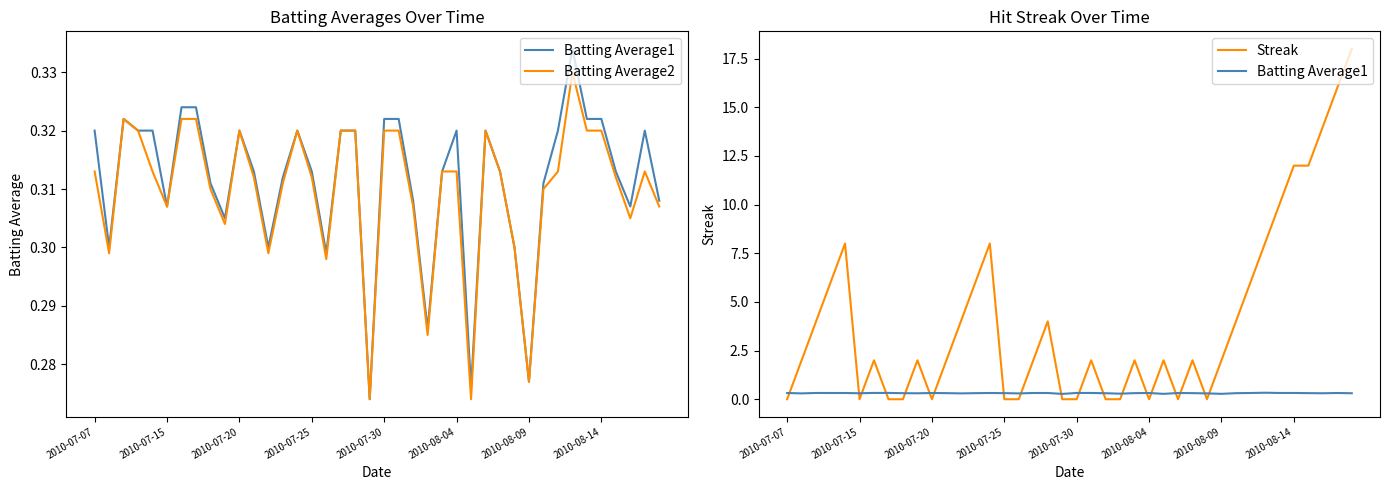

What is the value of the Streak point at the 5th from the left?

8.0